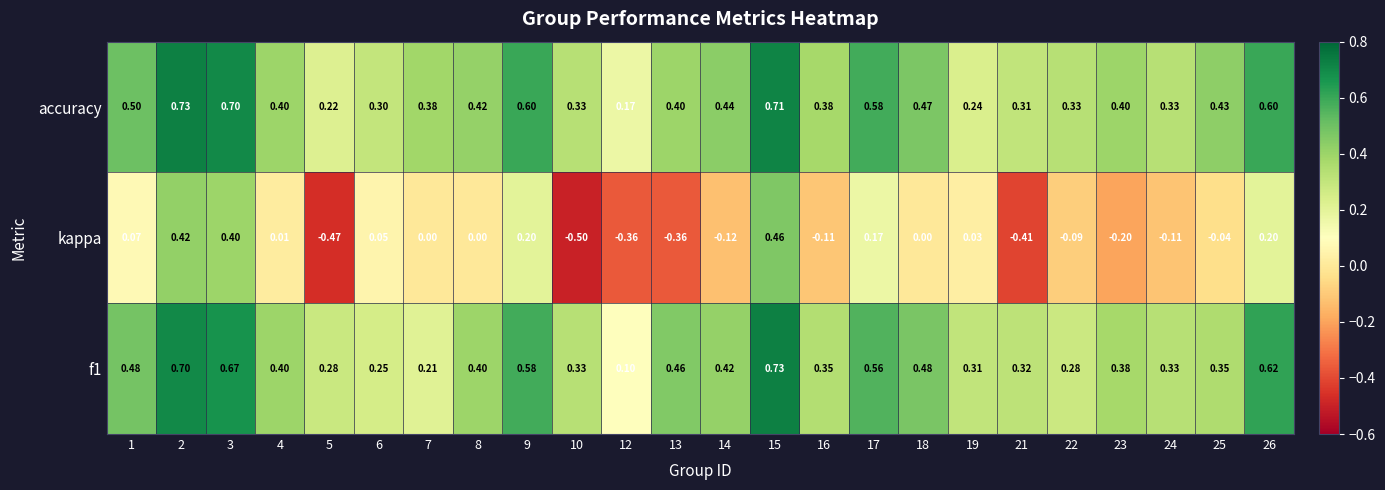

Which series has the largest total across all categories?

accuracy